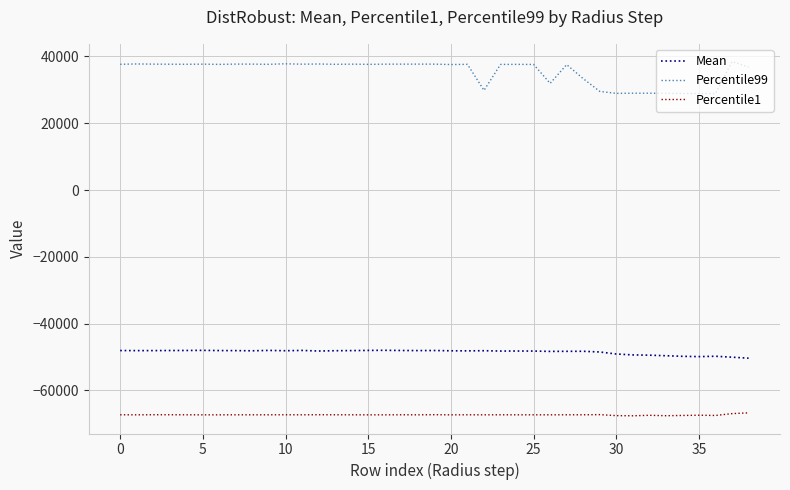

Which series has the largest range (max minus min)?

Percentile99